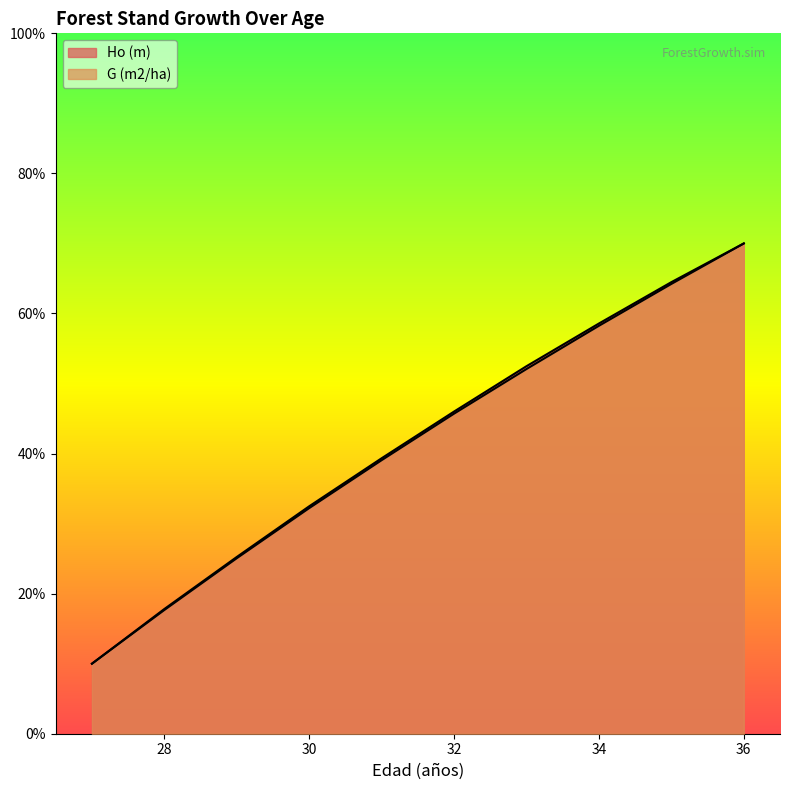

Is it true that Ho (m) equals 25.2 at 29?

True